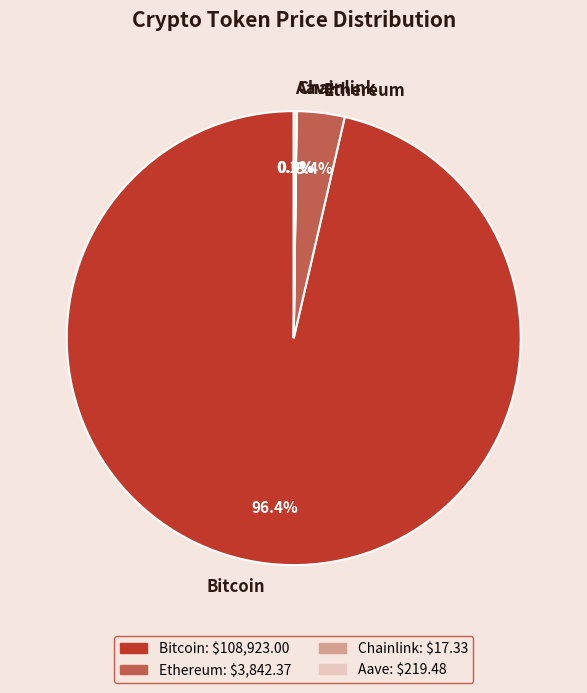

What is the largest slice in the pie chart?

Bitcoin